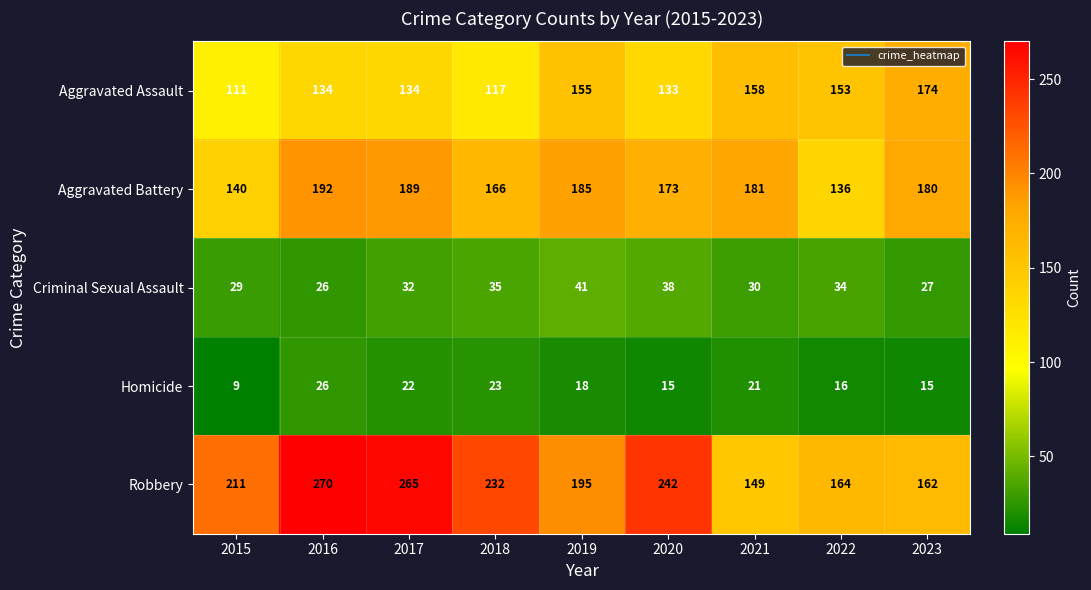

What is the spread (max minus min) of values at 2016?

244